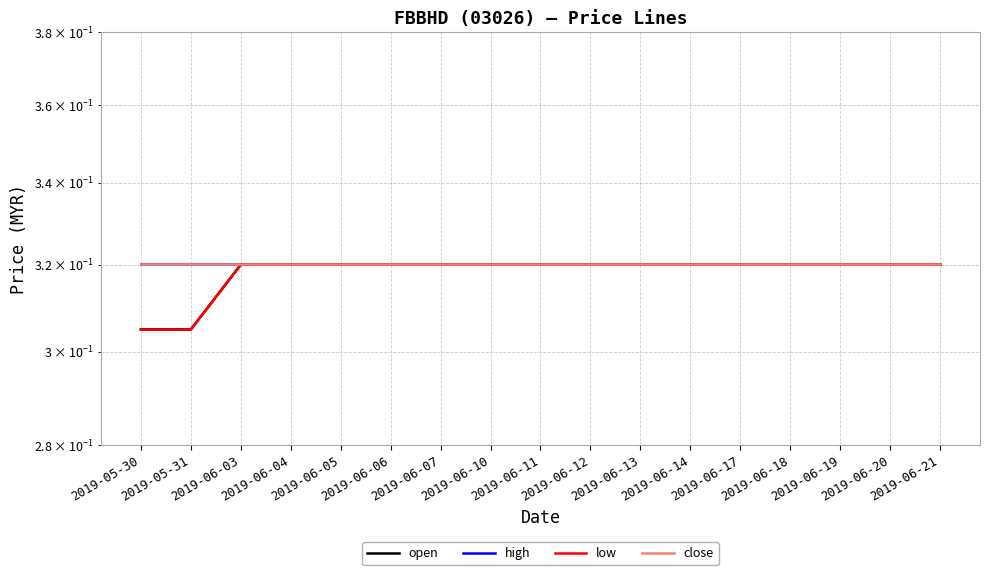

True or false: high and low cross at least once.

False